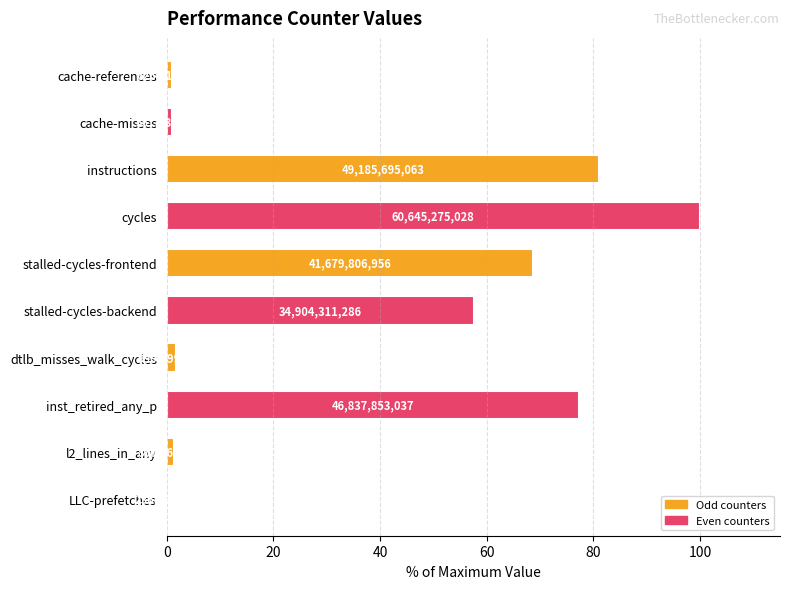

Does the chart contain any negative values?

No